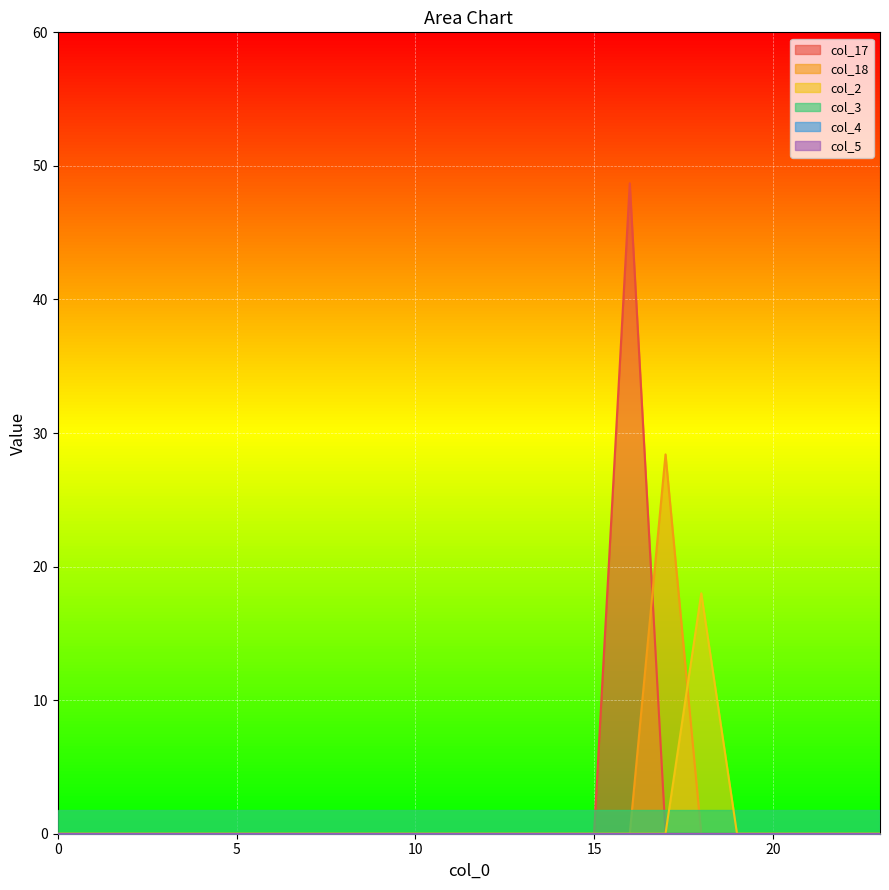

How many data points in col_2 are above 0?

1